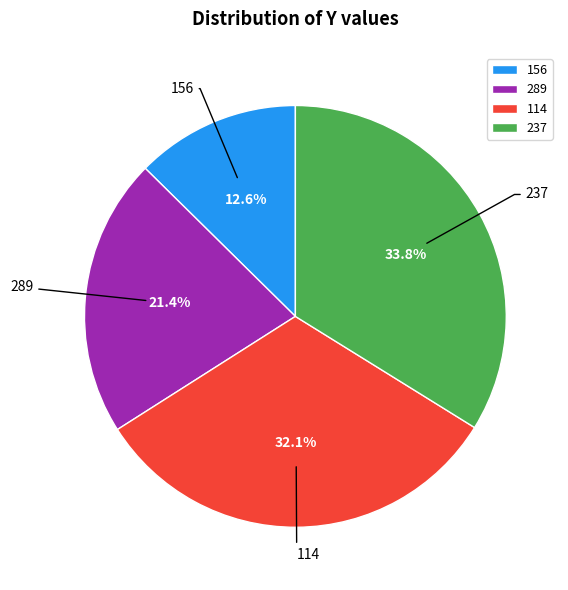

The 289 slice represents 7% of the pie. True or false?

False